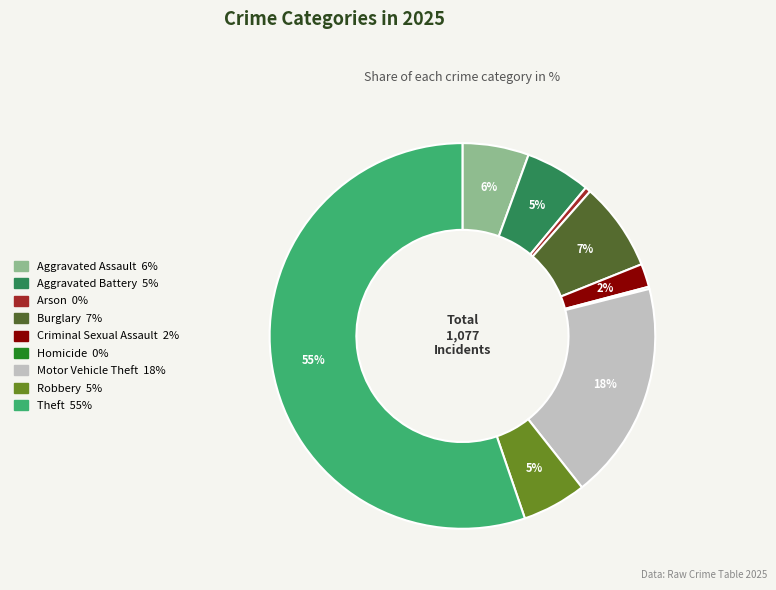

To the nearest percent, what is the difference between the Aggravated Battery and Burglary slice percentages?

2%